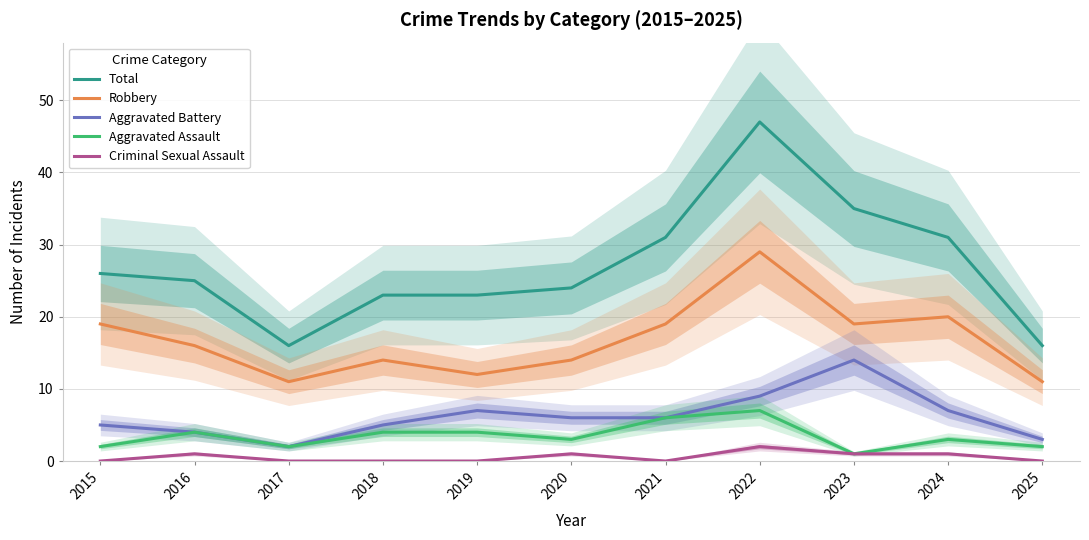

At which category does Robbery reach its first local valley?

2017